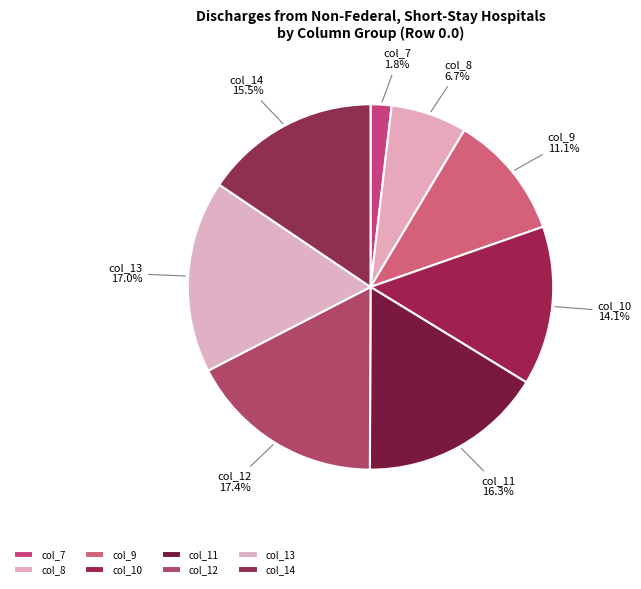

How many segments does this pie chart have?

8